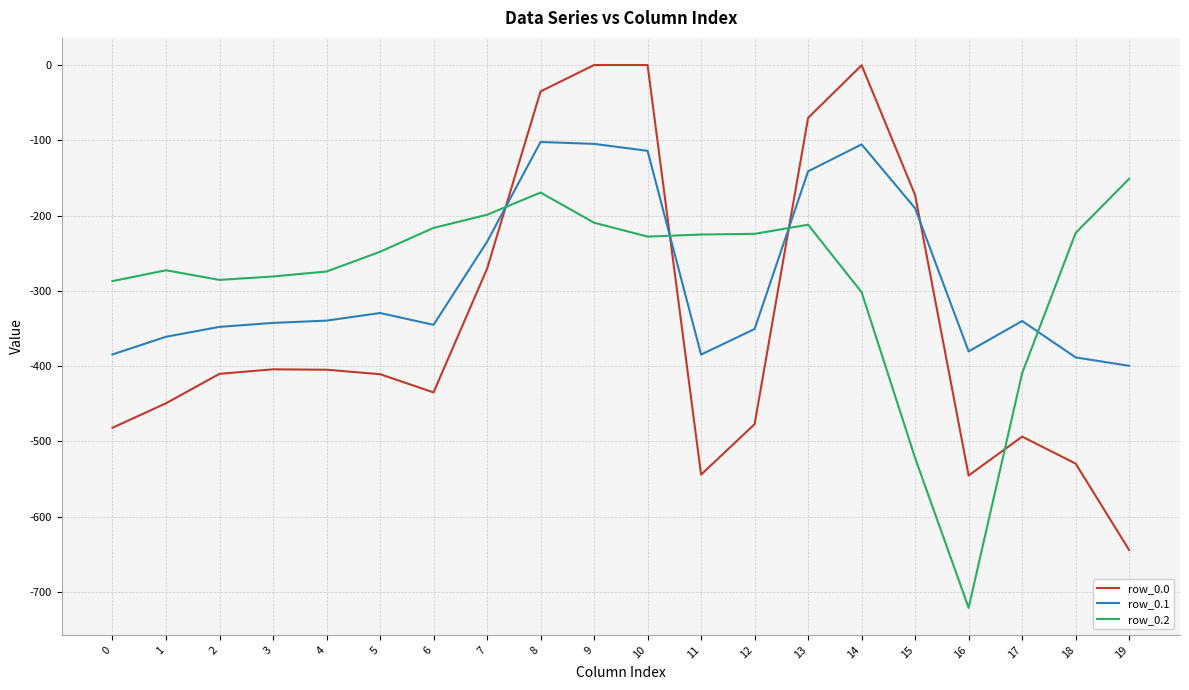

Is this an area chart (filled region under the line)?

No